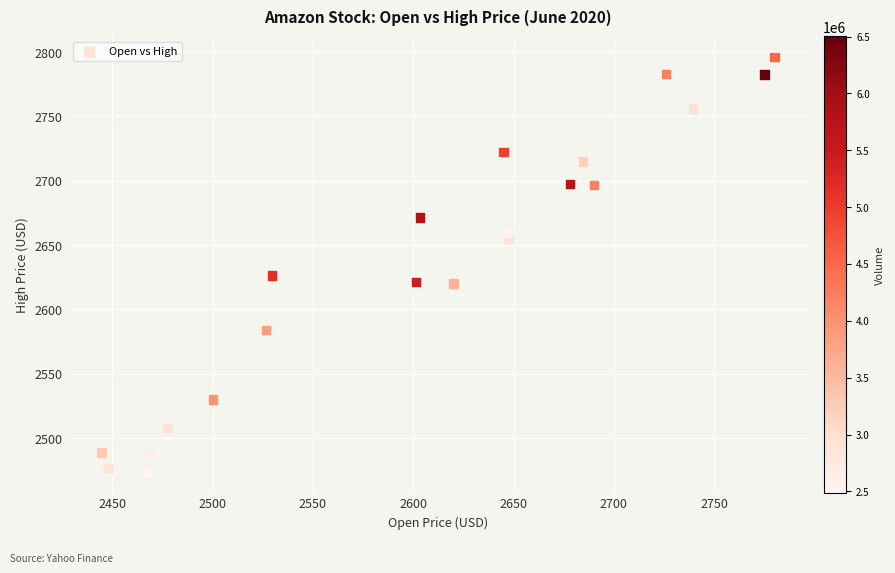

What is the range of Y values (max minus min)?

322.5